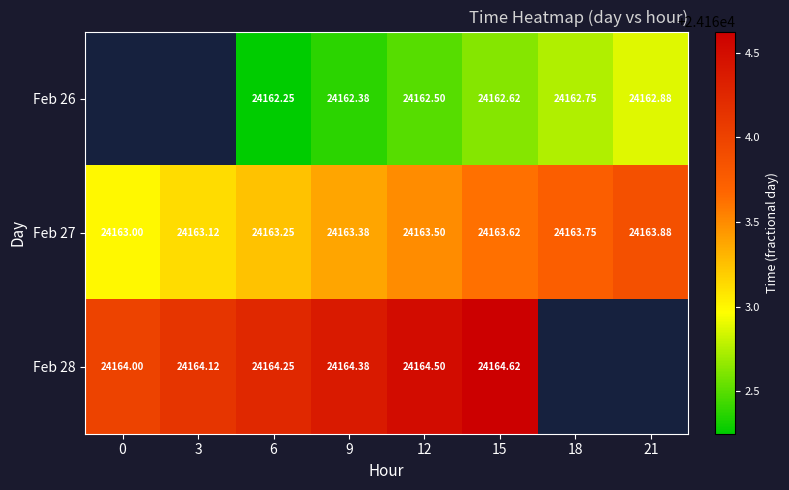

Is the value of Feb 27 at 21 greater than the value of Feb 28 at 9?

No